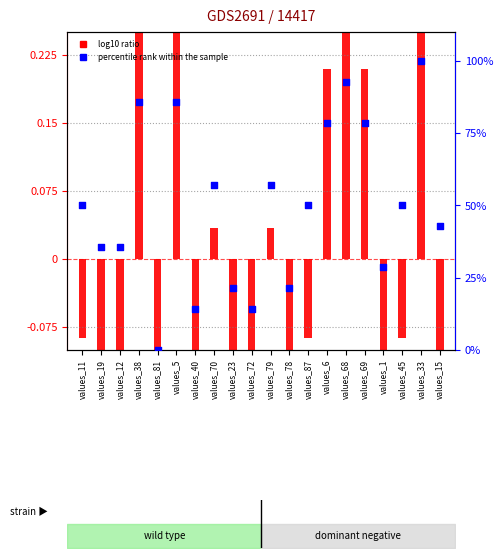

What is the total value across all series at values_19?

35.4